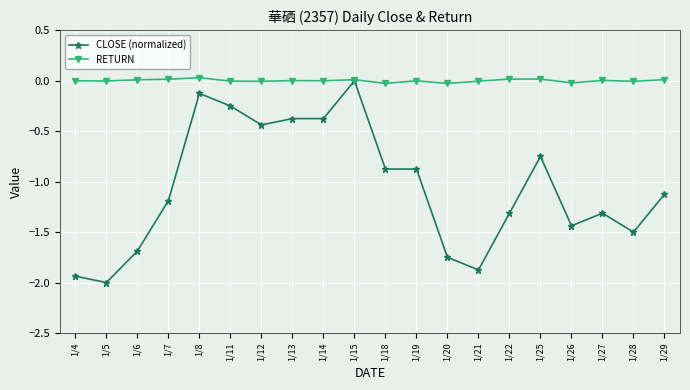

At how many categories does at least one series exceed -1?

20